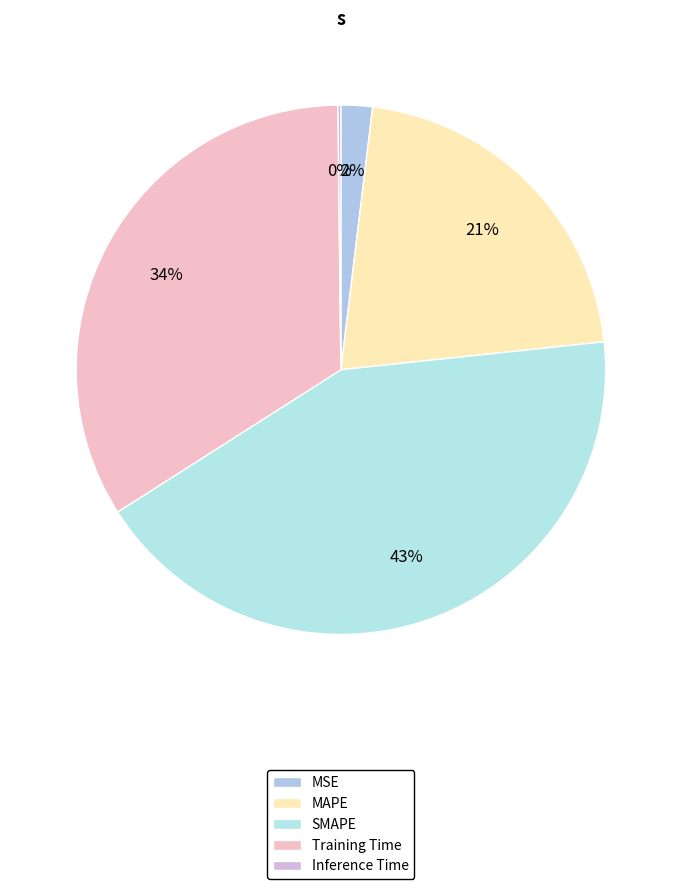

Do MAPE and MSE together represent more than half of the pie?

No